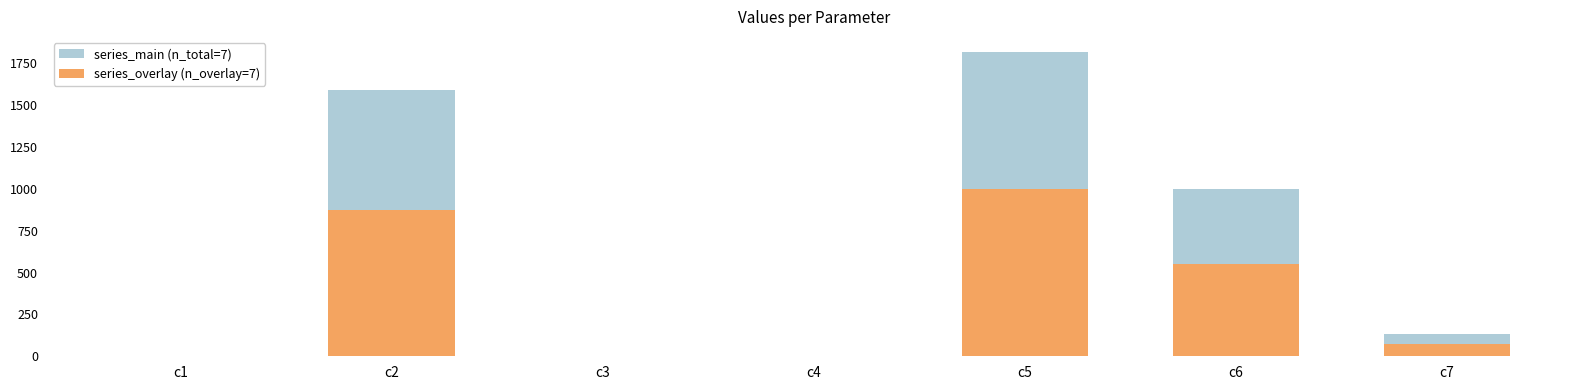

Where does the series_overlay (n_overlay=7) series first go above 73?

c2